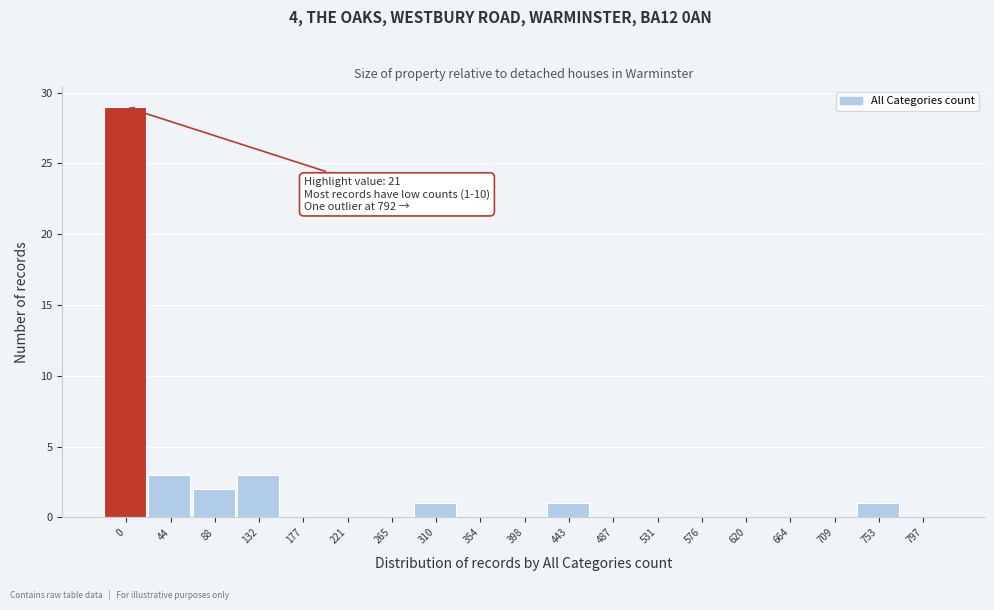

Reading right to left, extract all data points from this chart.

797=0	753=1	709=0	664=0	620=0	576=0	531=0	487=0	443=1	398=0	354=0	310=1	265=0	221=0	177=0	132=3	88=2	44=3	0=29